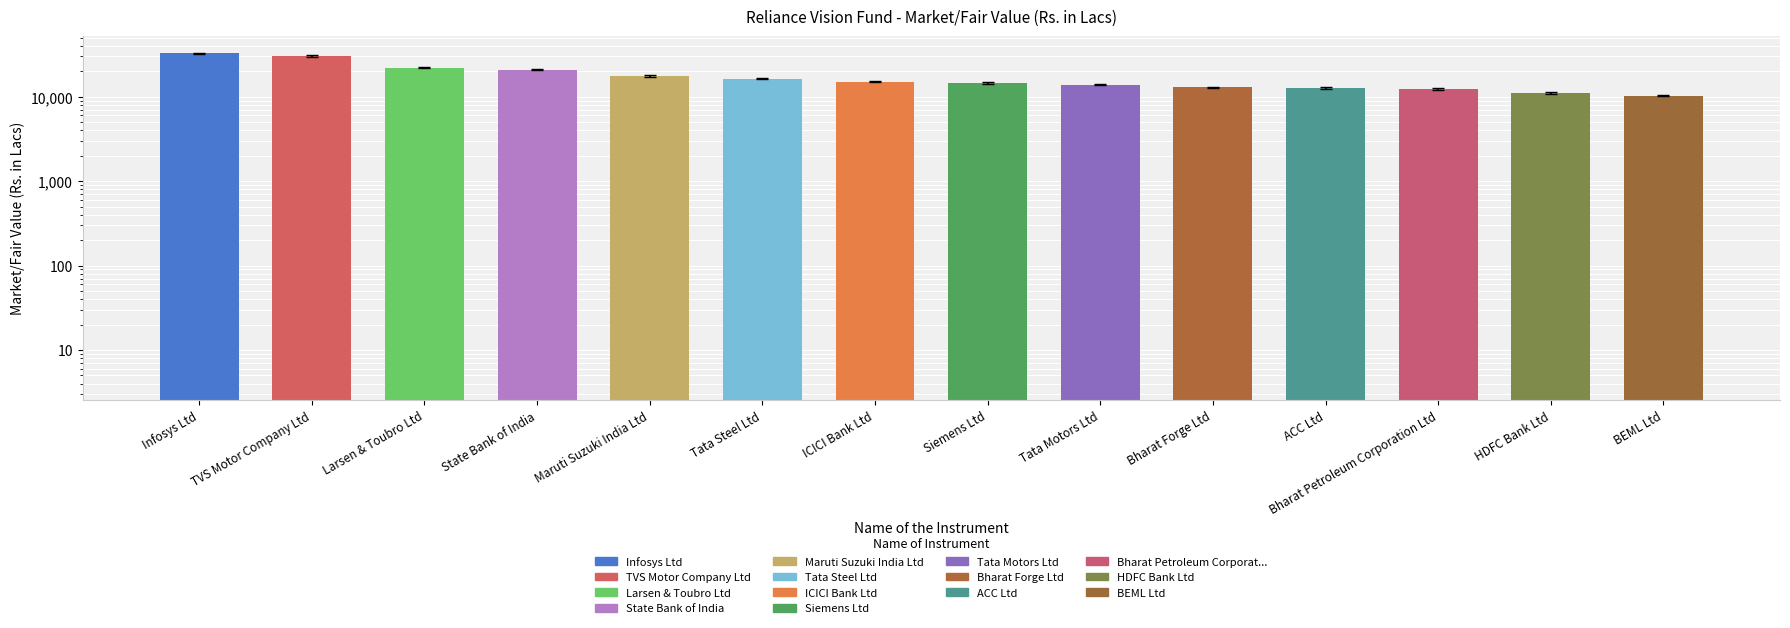

Does the chart contain stacked bars?

No